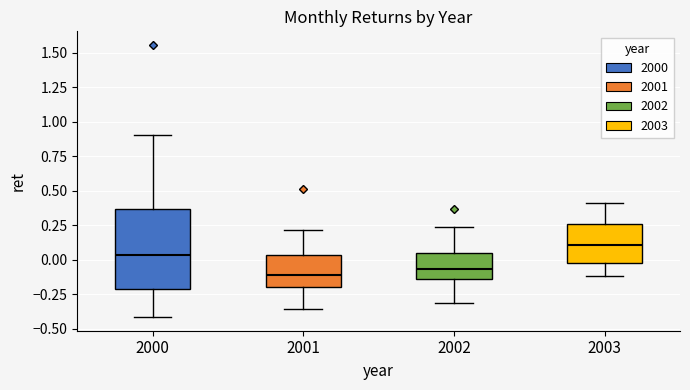

Reading left to right, transcribe this box plot: for each box, give where its median line is, the range the box spans, and where its two whiskers end, as read against the y-axis. The values are not printed on the chart, so give them approximately, as read against the axis.

2000: median 0.05, box -0.20 to 0.35, whiskers -0.40 to 0.90
2001: median -0.10, box -0.20 to 0.05, whiskers -0.35 to 0.20
2002: median -0.05, box -0.15 to 0.05, whiskers -0.30 to 0.25
2003: median 0.10, box -0.05 to 0.25, whiskers -0.10 to 0.40